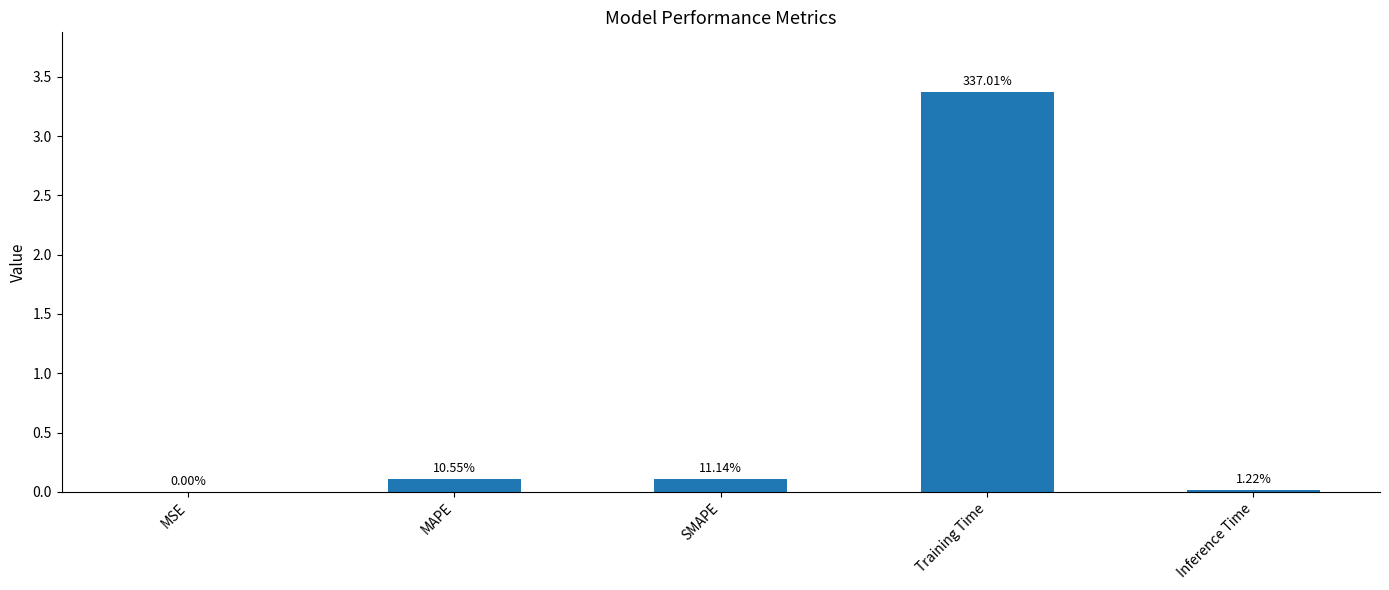

Reading right to left, transcribe all the data shown in this chart.

0.0	3.4	0.1	0.1	0.0